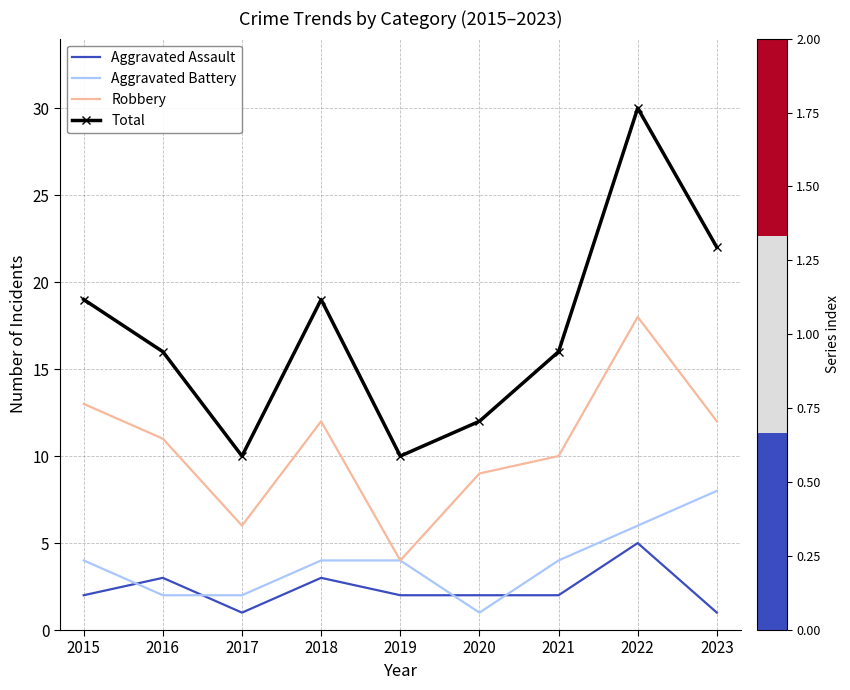

What is the approximate value of Aggravated Assault at 2016?

3